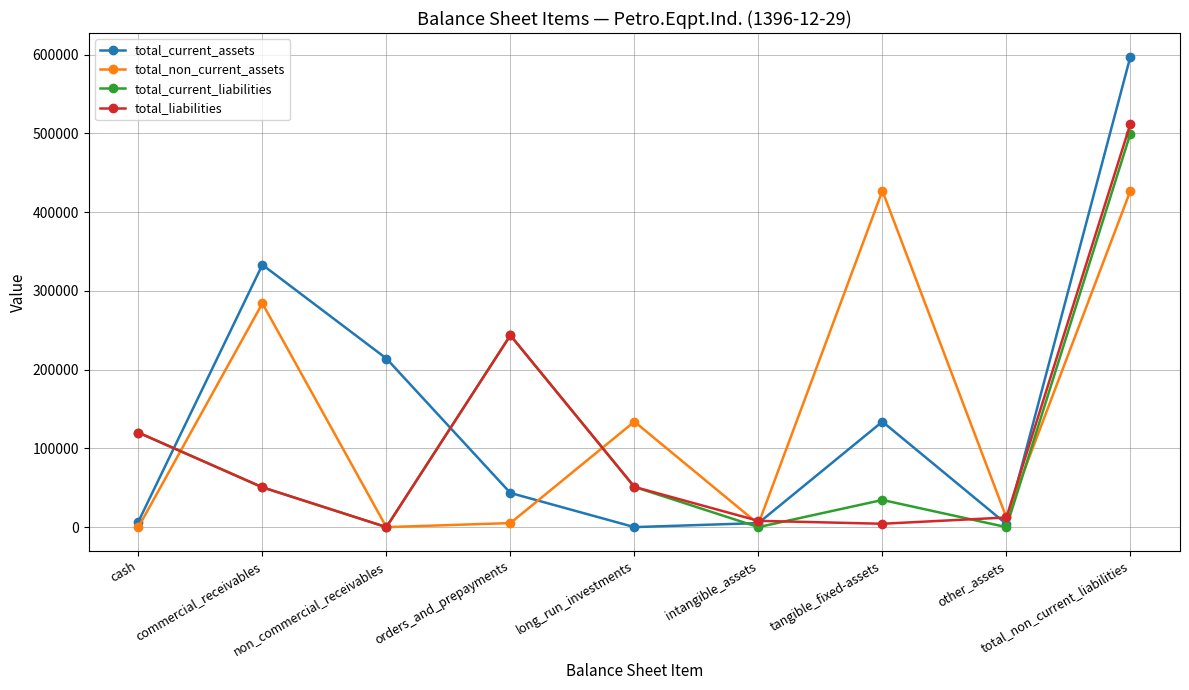

Which category has the highest value across all series?

total_non_current_liabilities